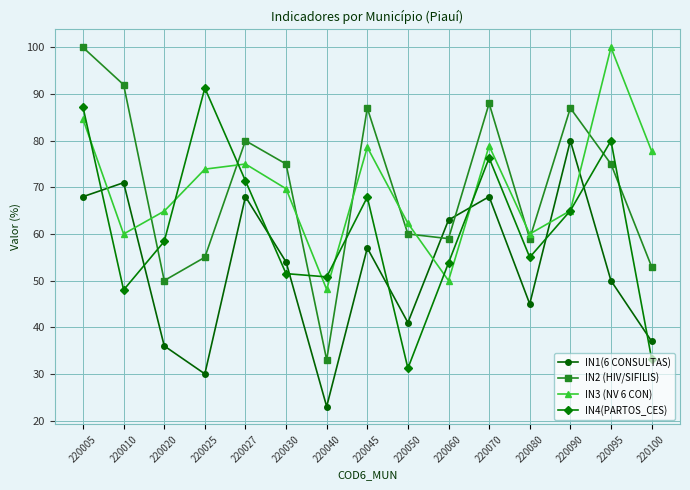

Where is the first local minimum for IN1(6 CONSULTAS)?

220025